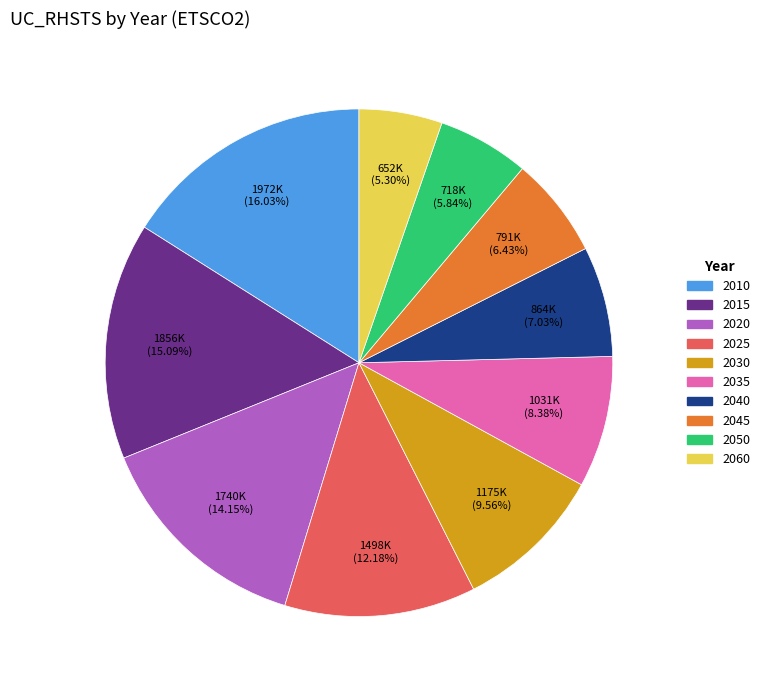

To the nearest percent, what portion does 2040 represent?

7%